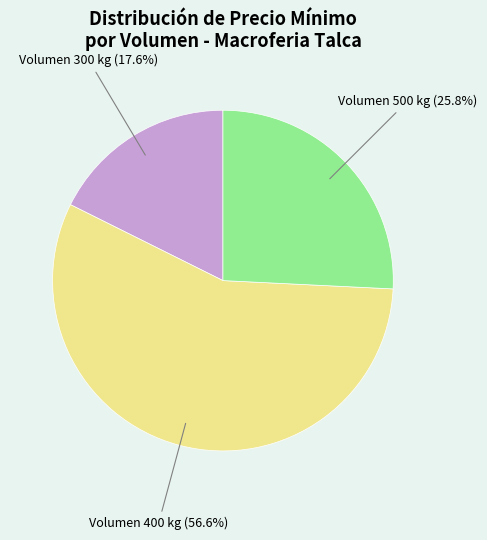

Is there any slice that represents more than half of the pie?

Yes